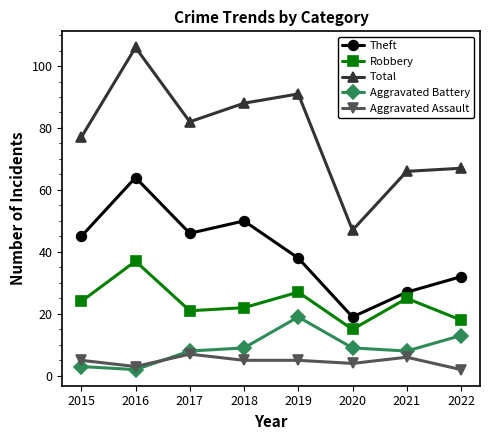

What is the value of the Aggravated Battery point at the 3rd from the left?

8